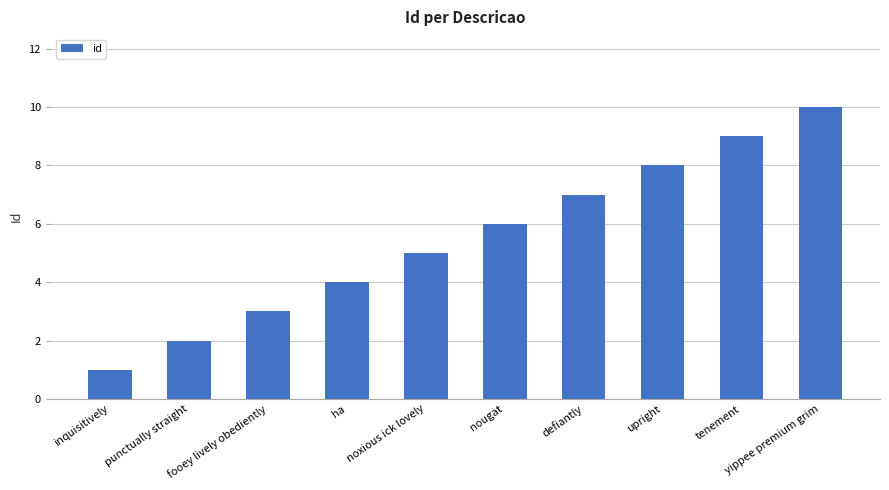

Does the chart contain any negative values?

No